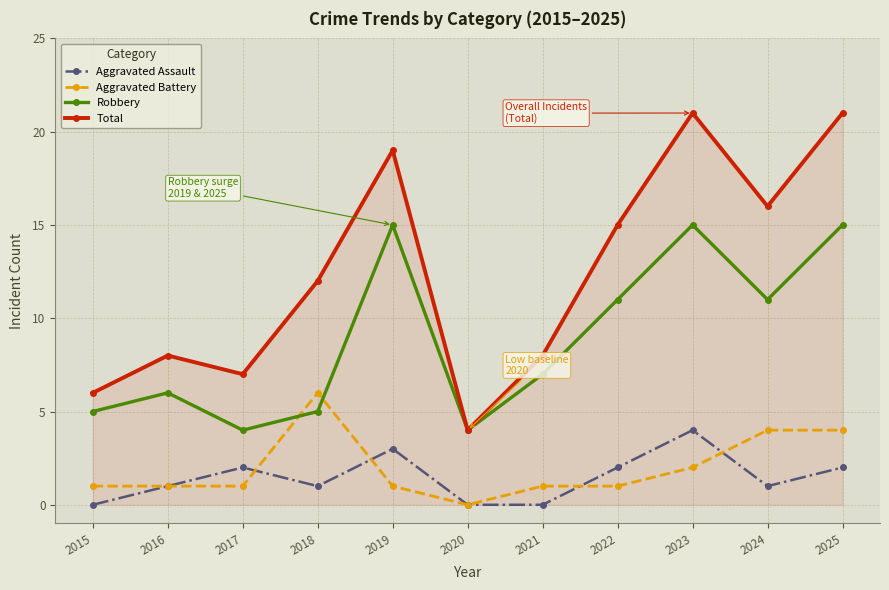

Between 2021 and 2025, which series saw the biggest shift?

Total